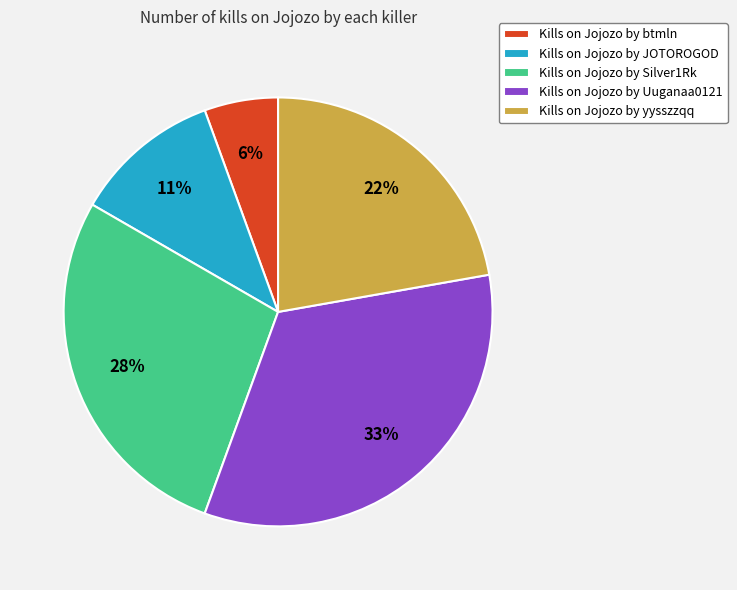

Rank the categories by value from lowest to highest.

Kills on Jojozo by btmln, Kills on Jojozo by JOTOROGOD, Kills on Jojozo by yysszzqq, Kills on Jojozo by Silver1Rk, Kills on Jojozo by Uuganaa0121